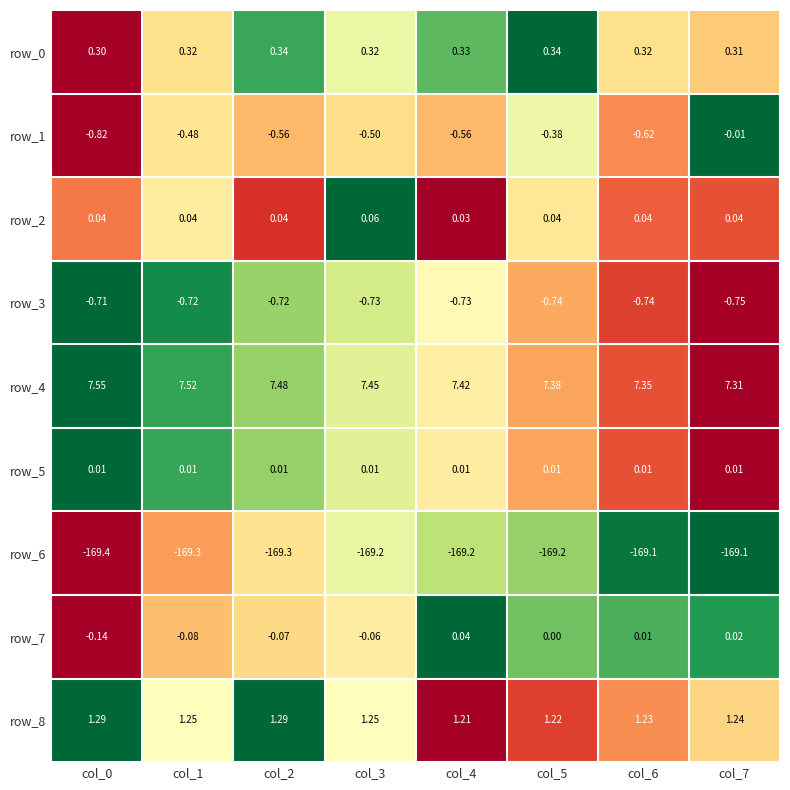

What is the total value across all series at col_7?

-160.9